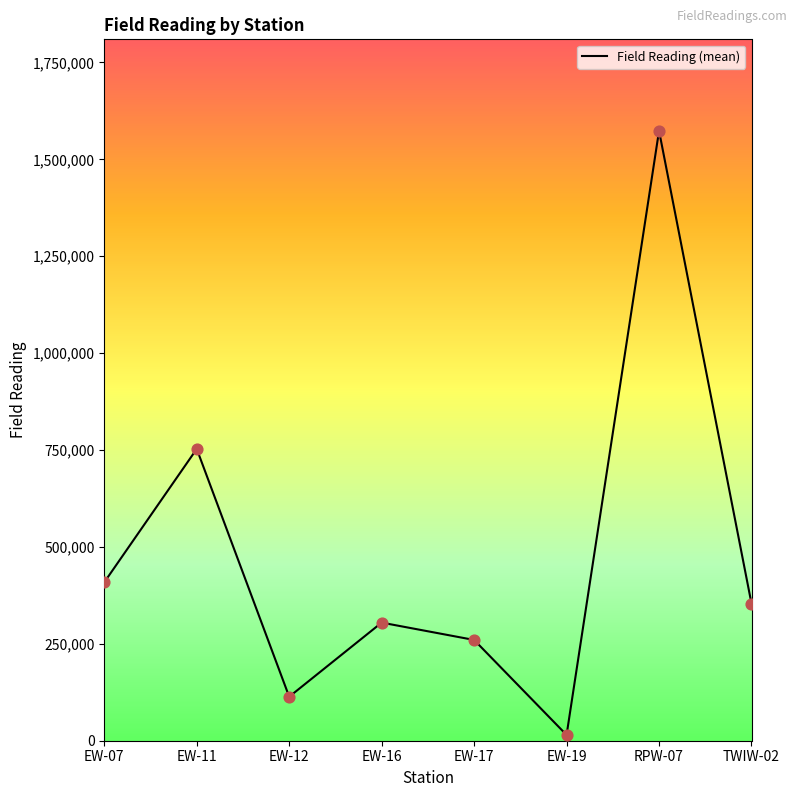

Approximately how many times larger is the value at EW-12 compared to EW-11?

0.2